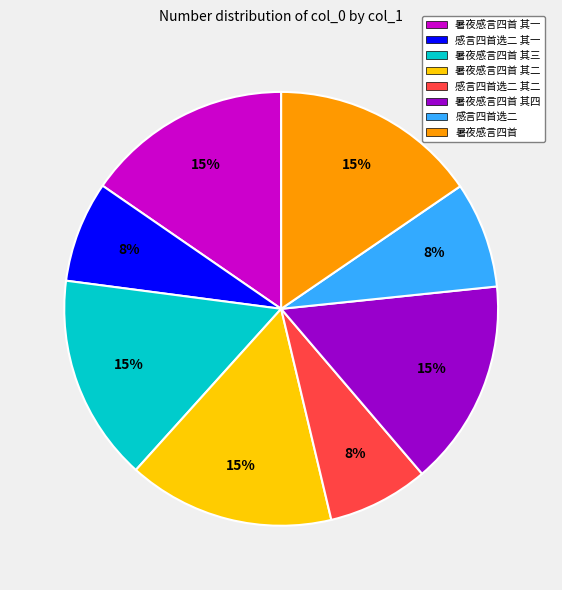

Is there any slice that represents more than half of the pie?

No